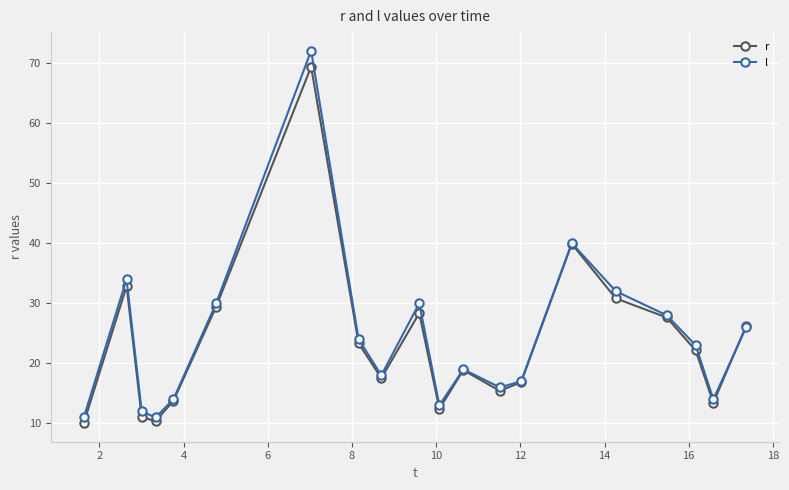

How many interior local valleys does the l series have?

5